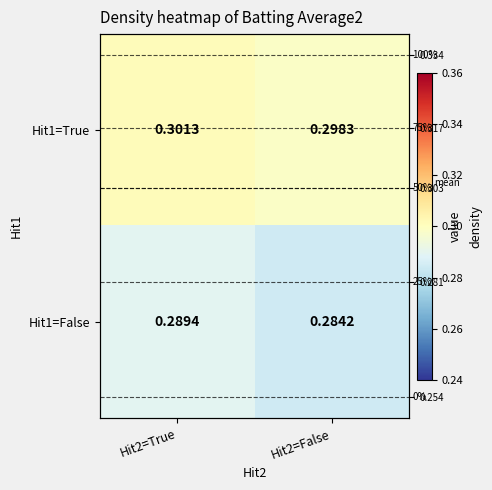

Which series changed the most between Hit2=True and Hit2=False?

Hit1=False